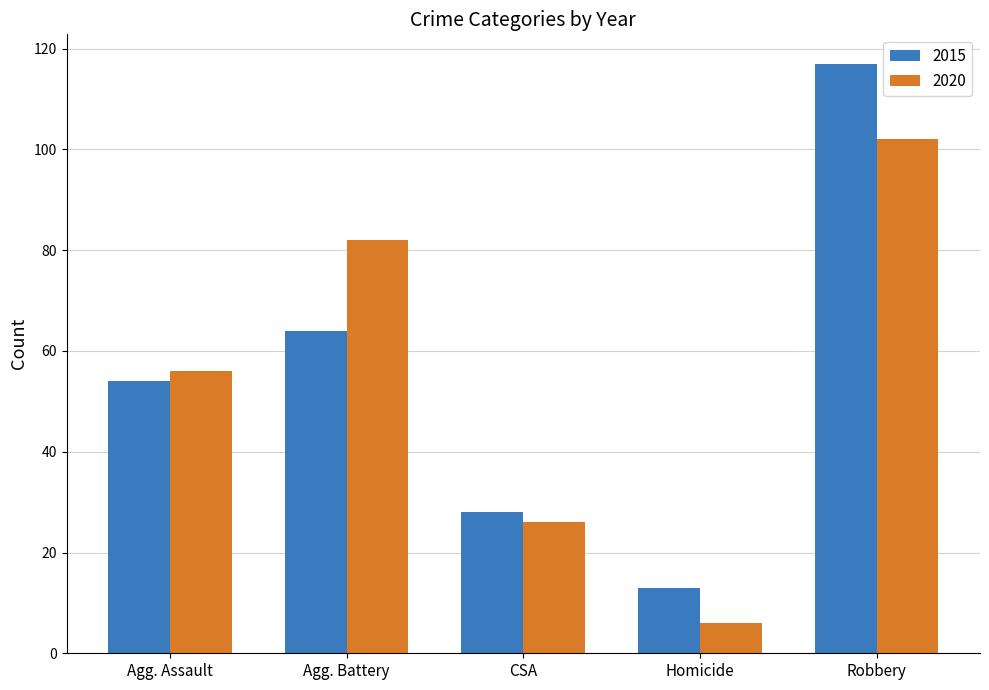

What is the approximate value of 2020 at Robbery?

102